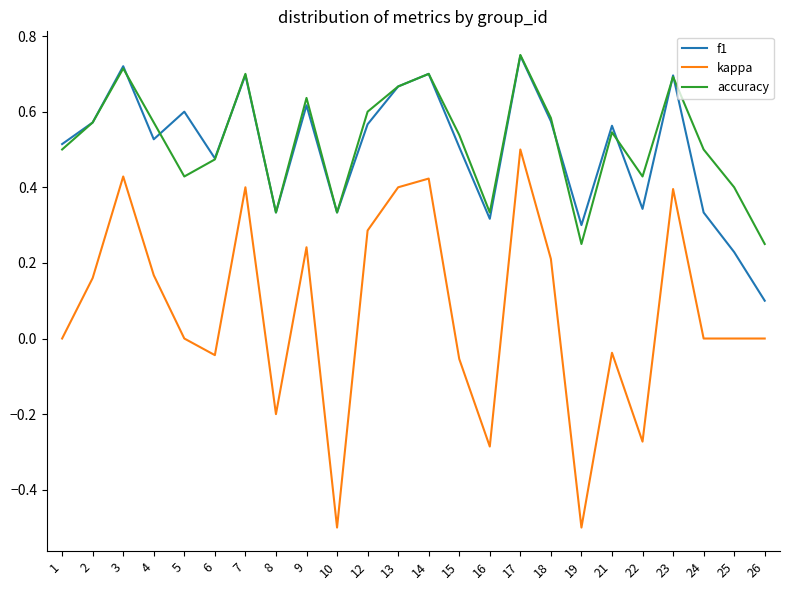

At which label does f1 reach its minimum?

26